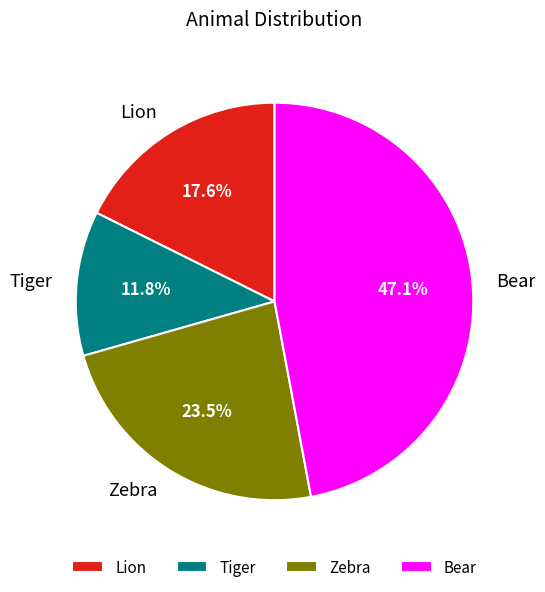

What is the smallest slice in the pie chart?

Tiger